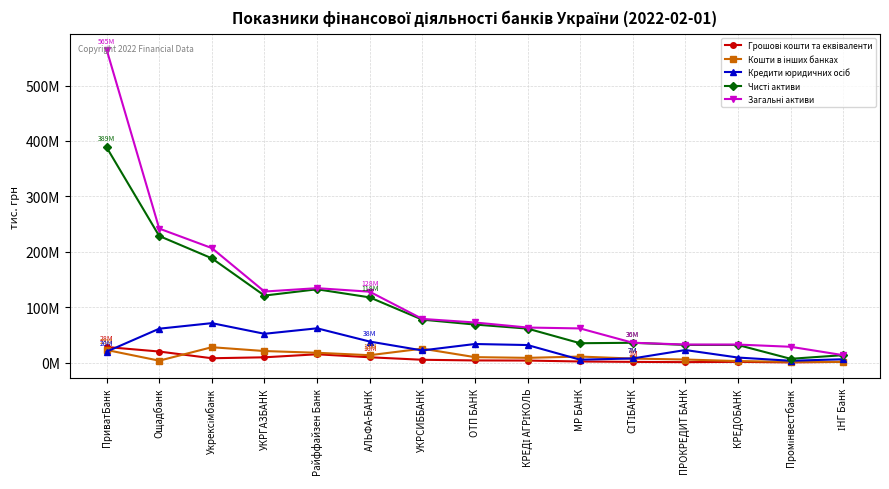

List the labels in order of Кошти в інших банках value, largest first.

Укрексімбанк, УКРСИББАНК, ПриватБанк, УКРГАЗБАНК, Райффайзен Банк, АЛЬФА-БАНК, МР БАНК, ОТП БАНК, КРЕДІ АГРІКОЛЬ, СІТІБАНК, ПРОКРЕДИТ БАНК, Ощадбанк, КРЕДОБАНК, Промінвестбанк, ІНГ Банк